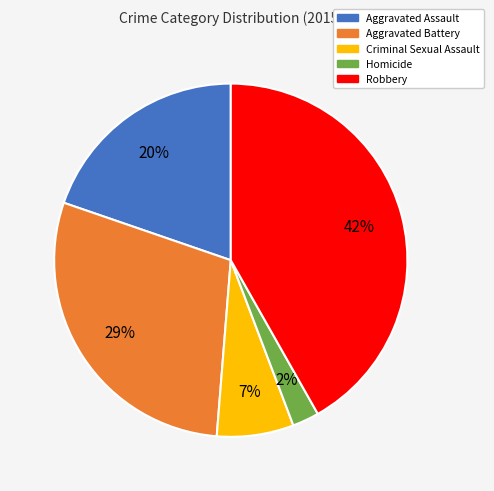

To the nearest percent, what is the average slice percentage?

20%